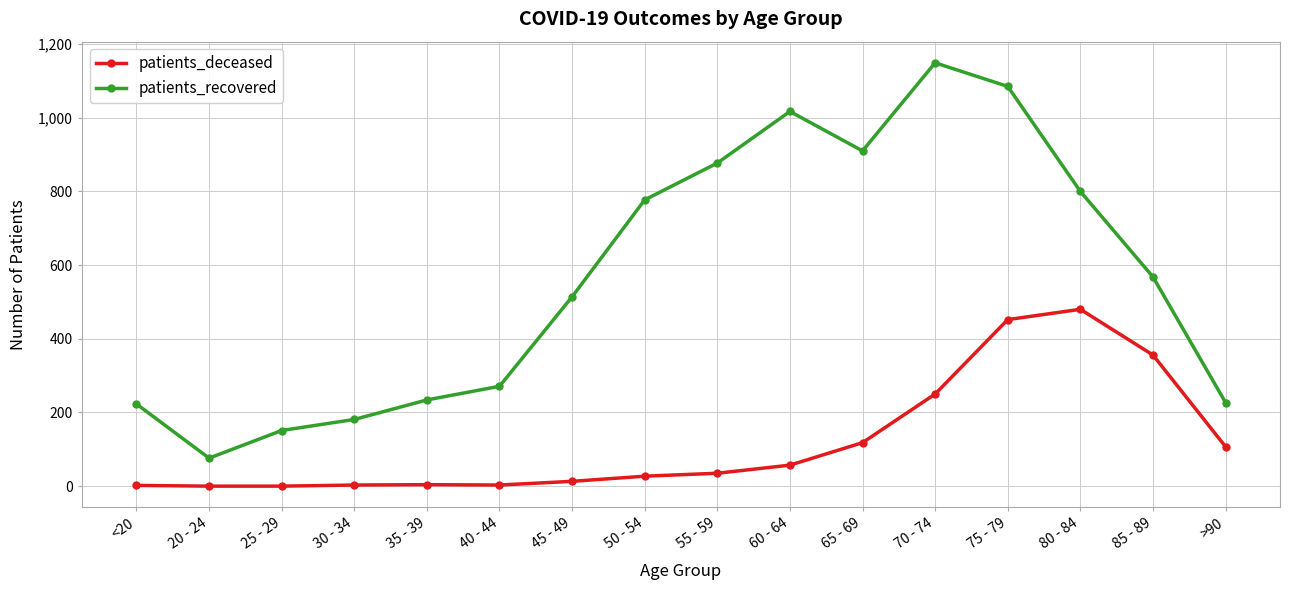

At how many categories does at least one series exceed 552?

8